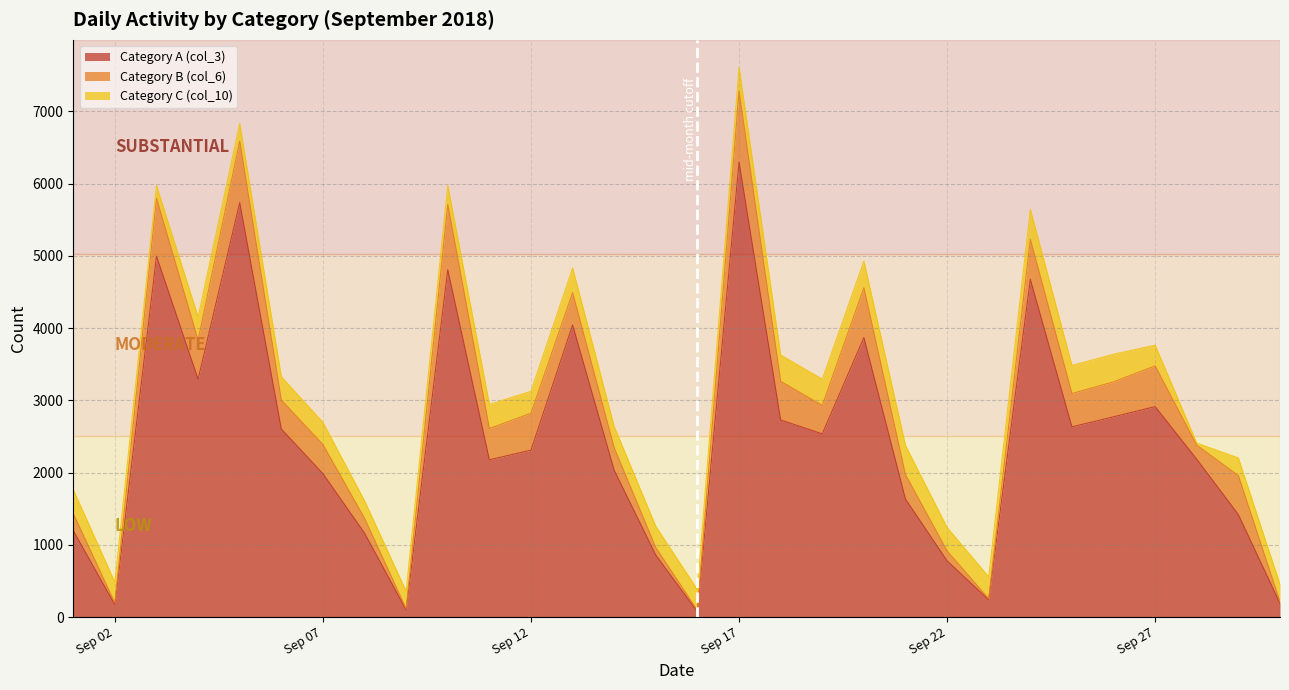

At which label does Category B (col_6) first exceed 433?

2018-09-03